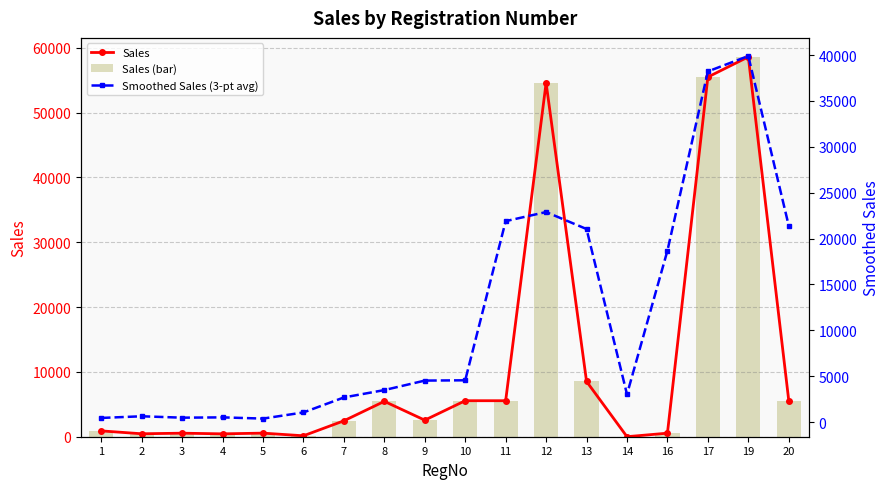

True or false: Sales (bar) has a value of 77262.9 at 12.

False